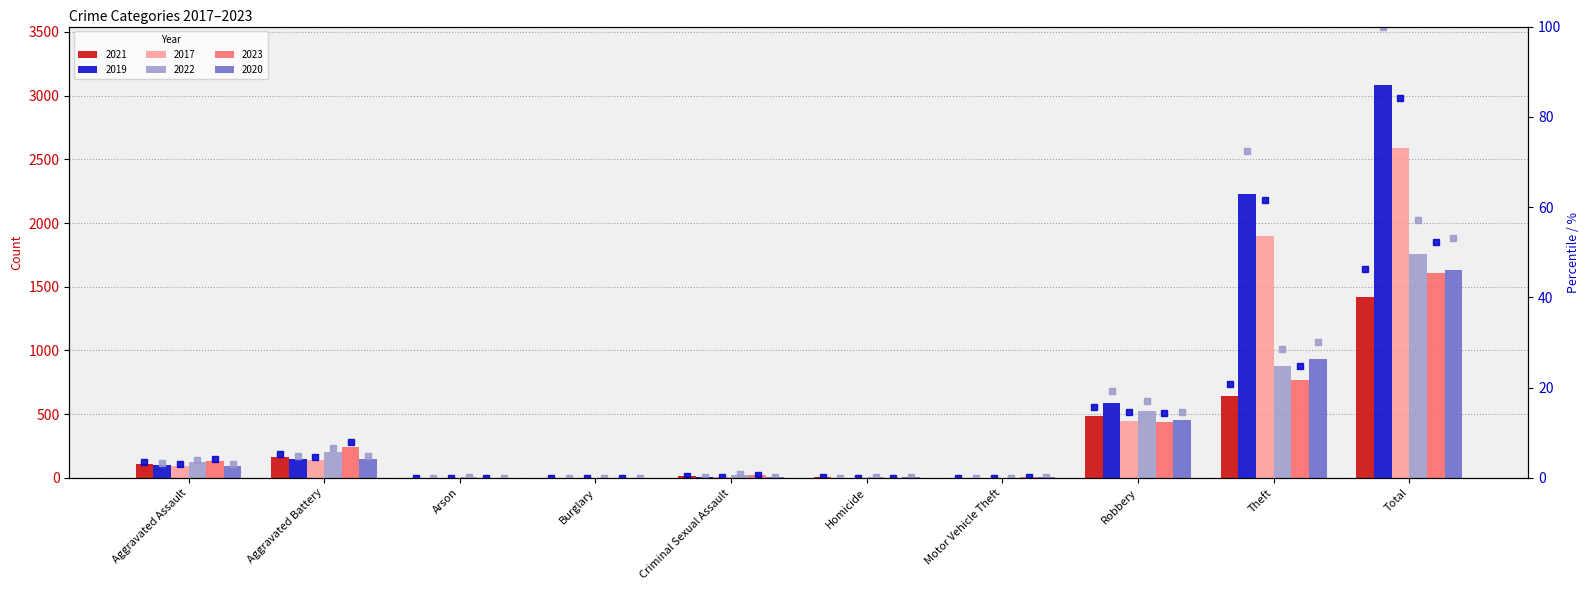

Which series has the largest total across all categories?

2019 %ile